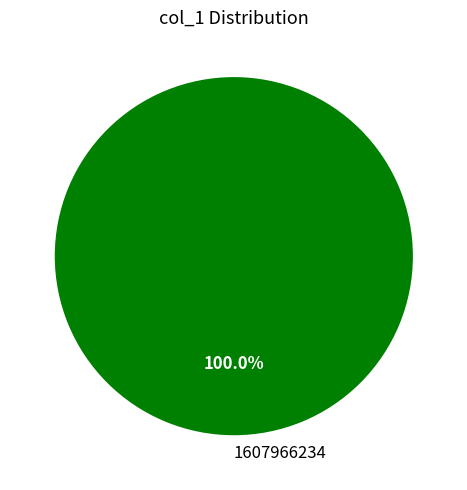

How many segments does this pie chart have?

1